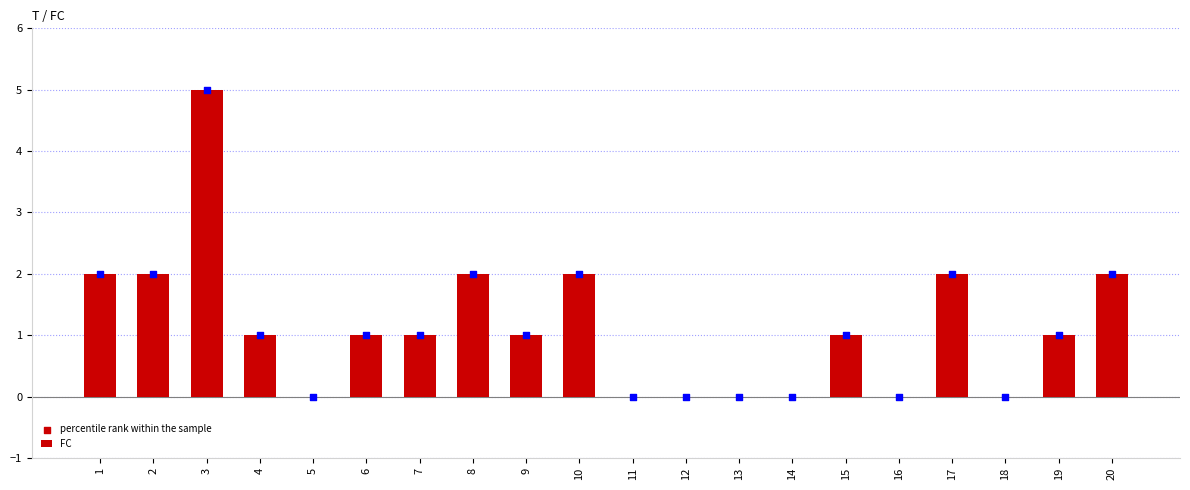

What are all the series names shown in the legend?

FC, percentile rank within the sample